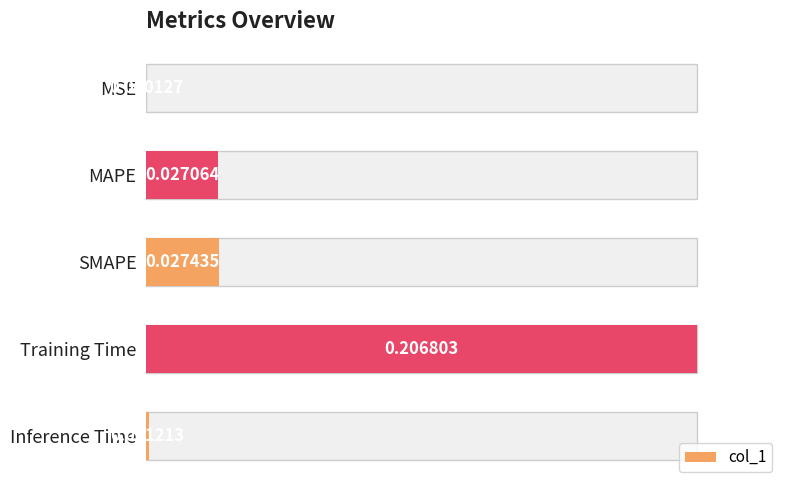

What is the difference between the maximum and minimum values?

0.2